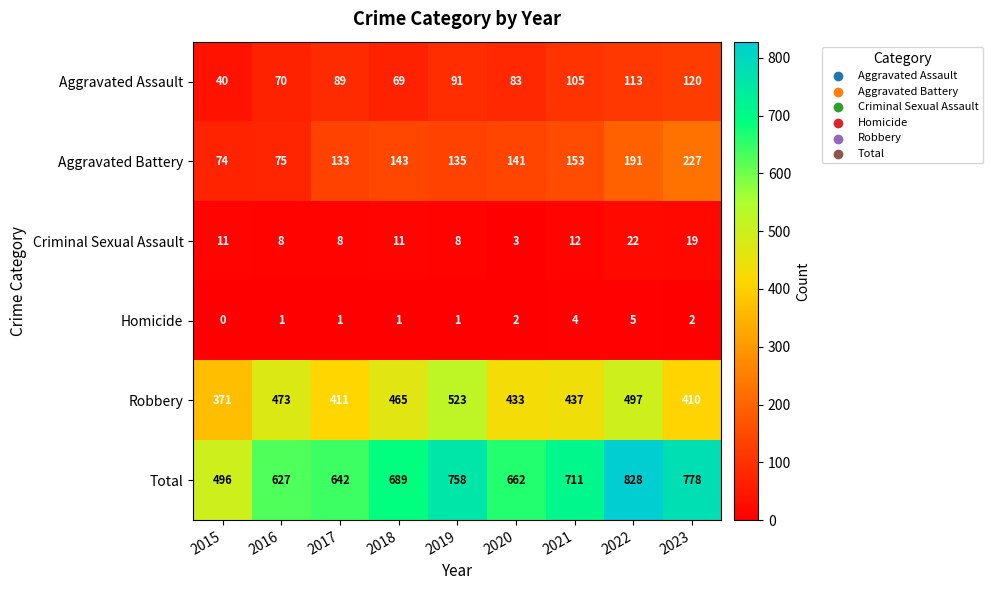

True or false: Aggravated Battery has a value of 88 at 2023.

False